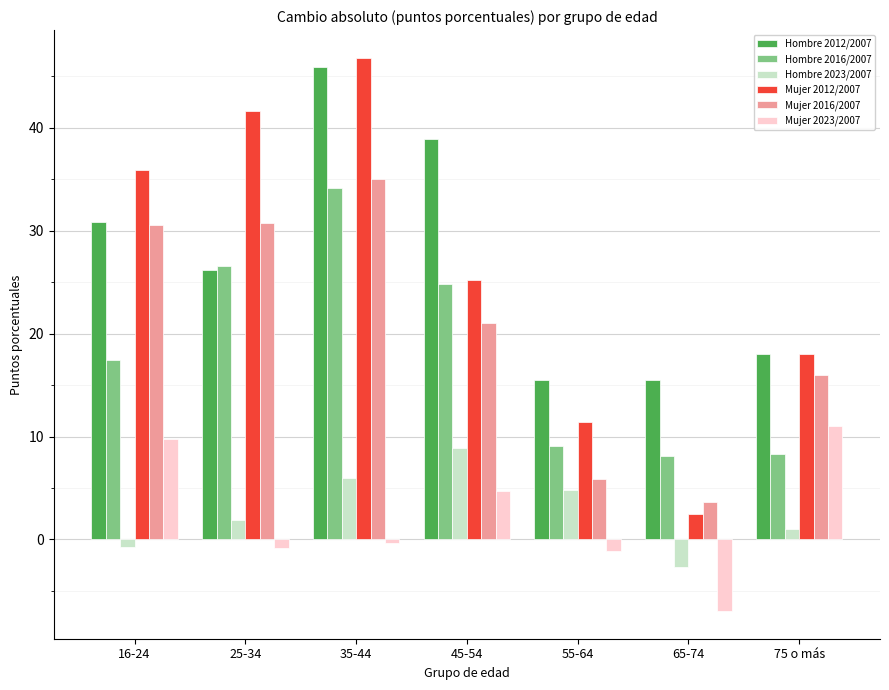

What is the greatest value displayed?

46.8